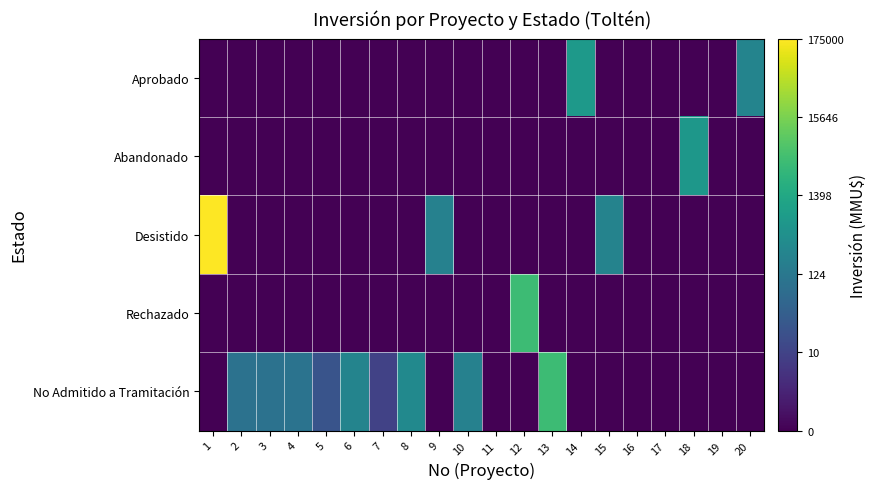

At how many categories does at least one series exceed 3?

3